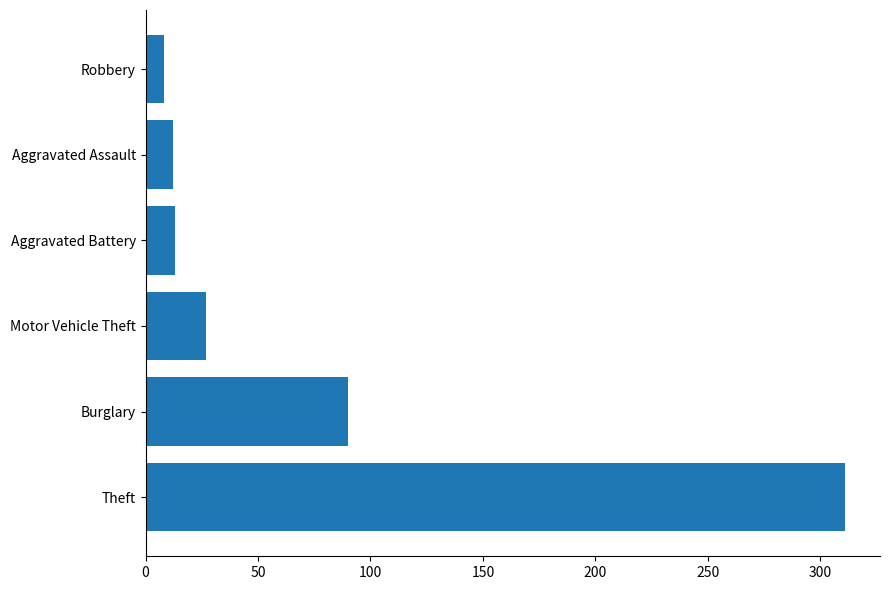

Where is the data nearest to the value 159?

Burglary